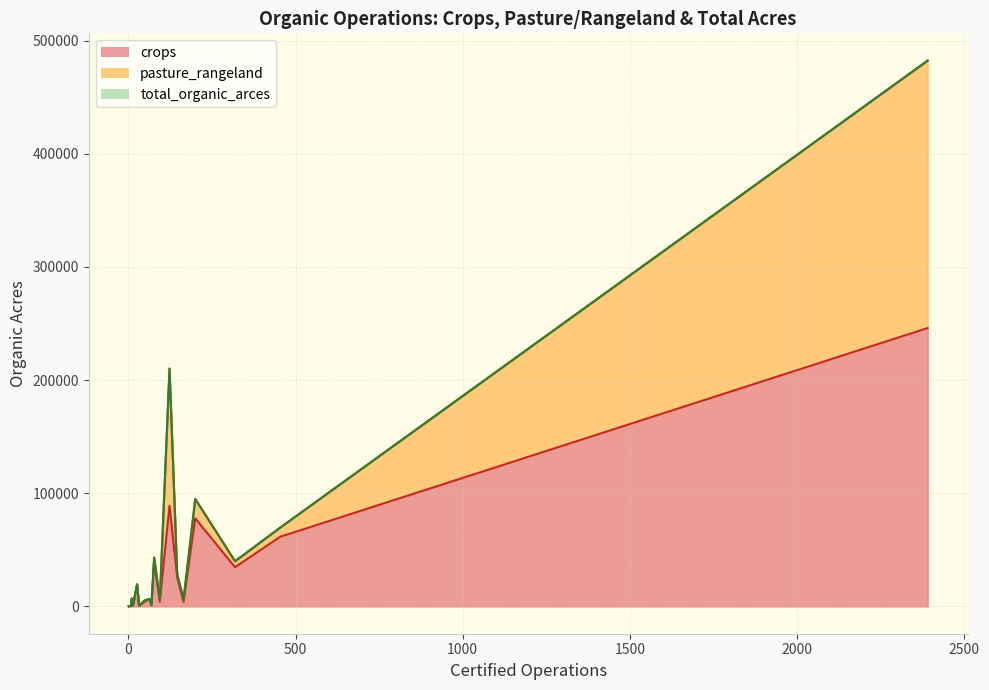

What is the maximum value for crops?

246028.3